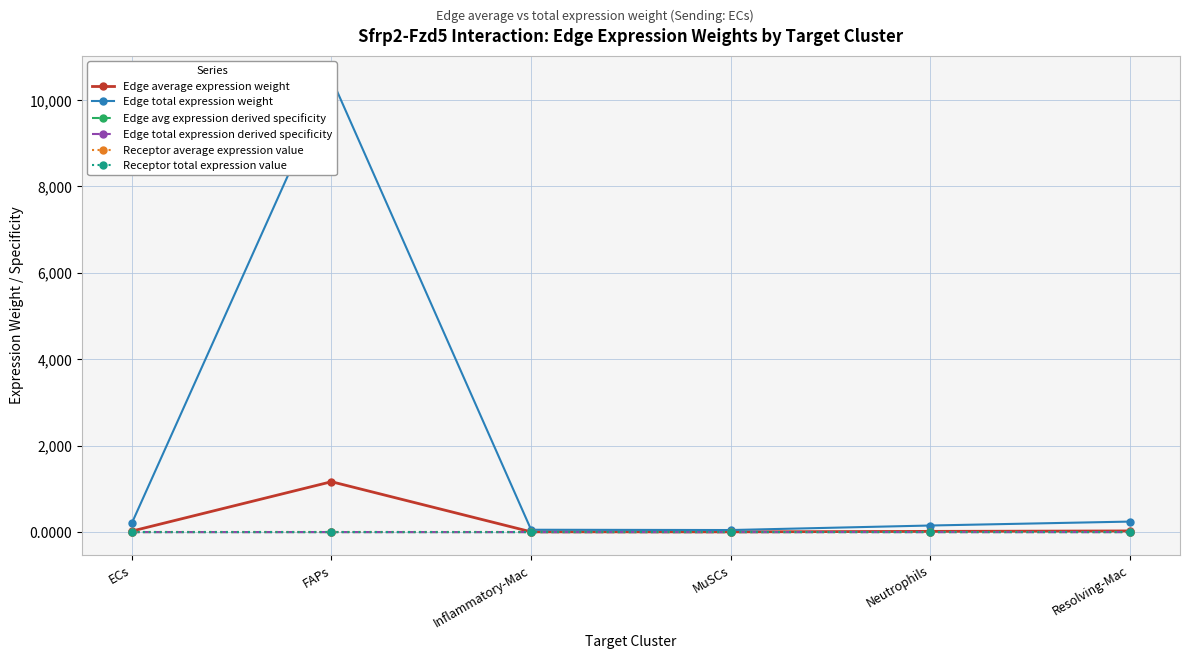

What is the average value of the Receptor average expression value series?

2.8